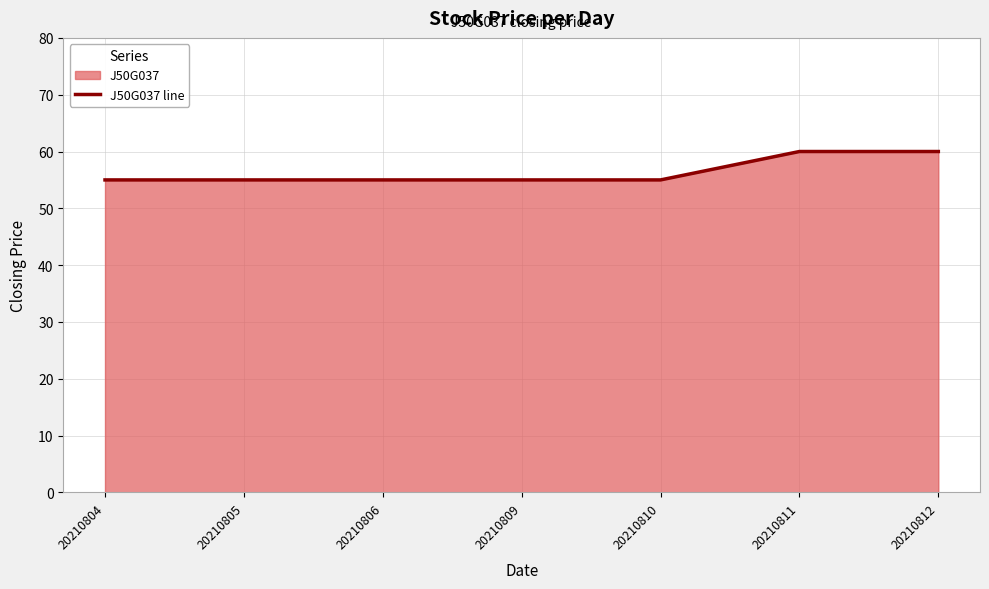

What is the value of the 6th point from the left?

60